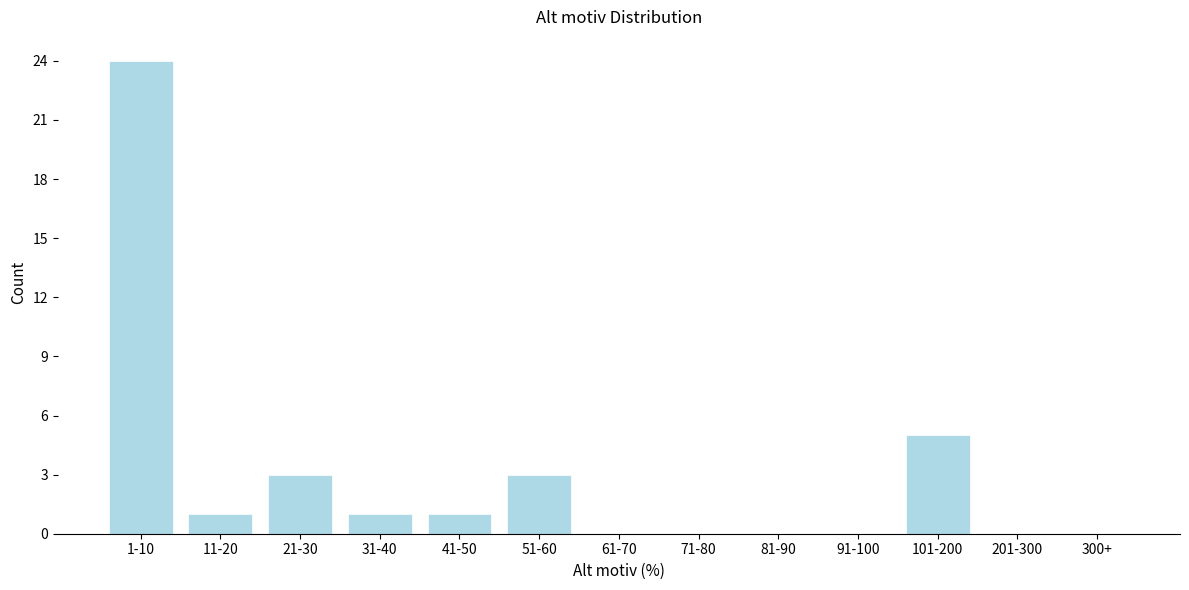

Reading left to right, extract all data points from this chart.

1-10=24	11-20=1	21-30=3	31-40=1	41-50=1	51-60=3	61-70=0	71-80=0	81-90=0	91-100=0	101-200=5	201-300=0	300+=0